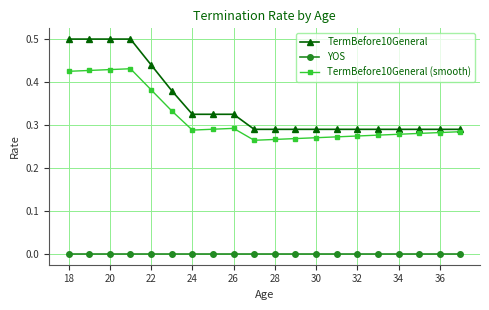

True or false: TermBefore10General (smooth) has more than 0 interior local peaks.

True